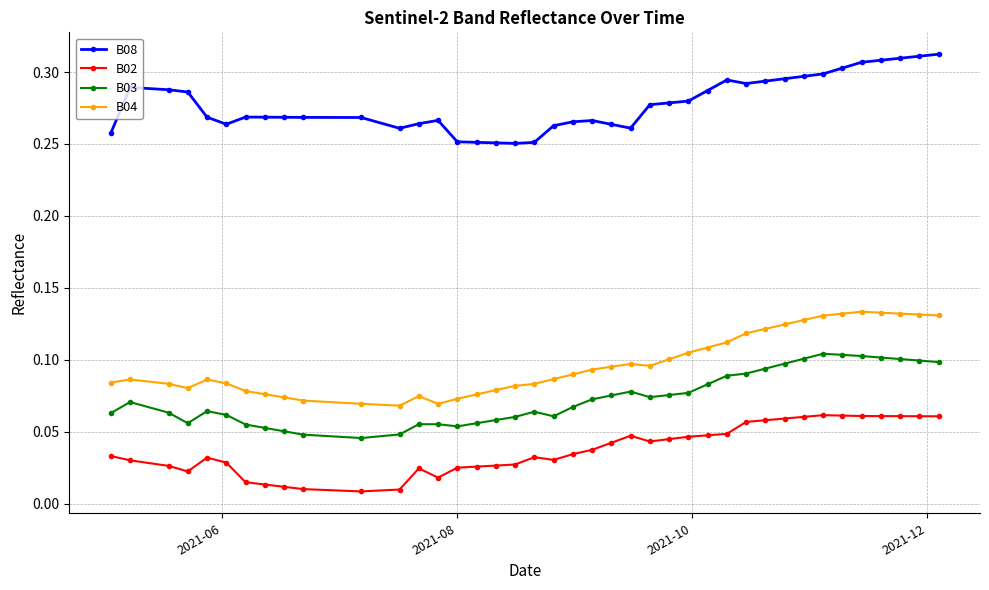

List the series in order of their peak value, lowest first.

B02, B03, B04, B08